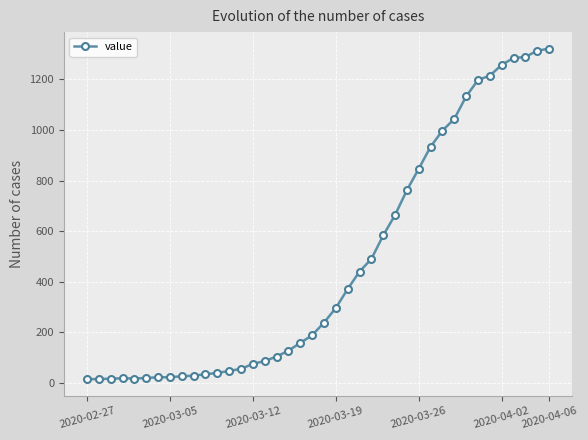

What is the average value?

470